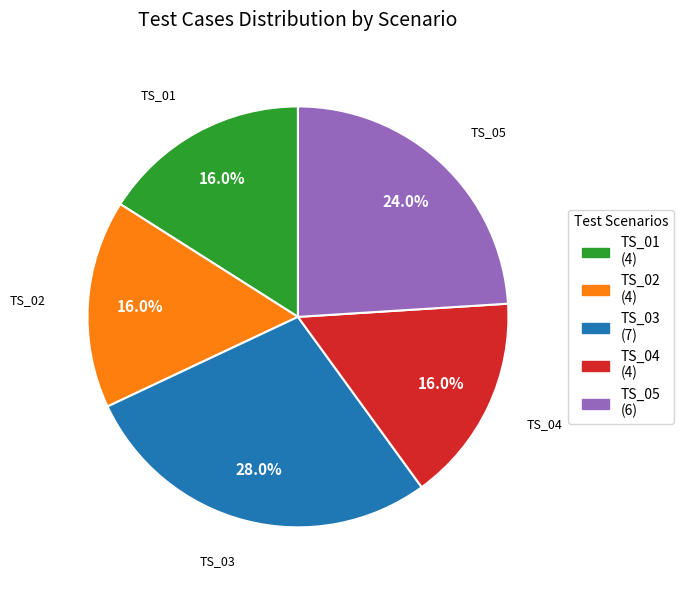

What percentage do TS_02 and TS_03 together represent?

44.0%